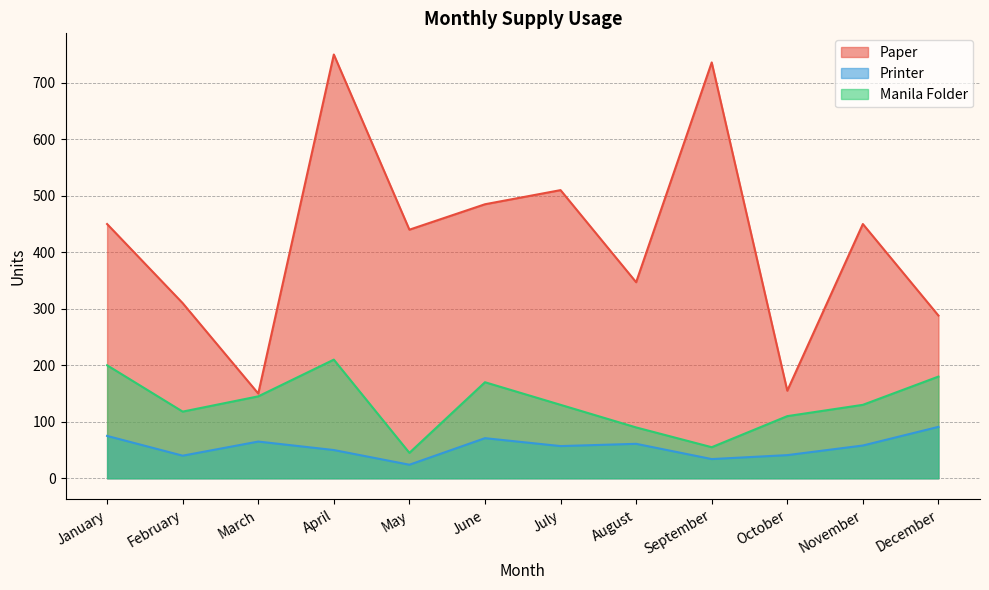

How many data points in Paper are above 450?

4